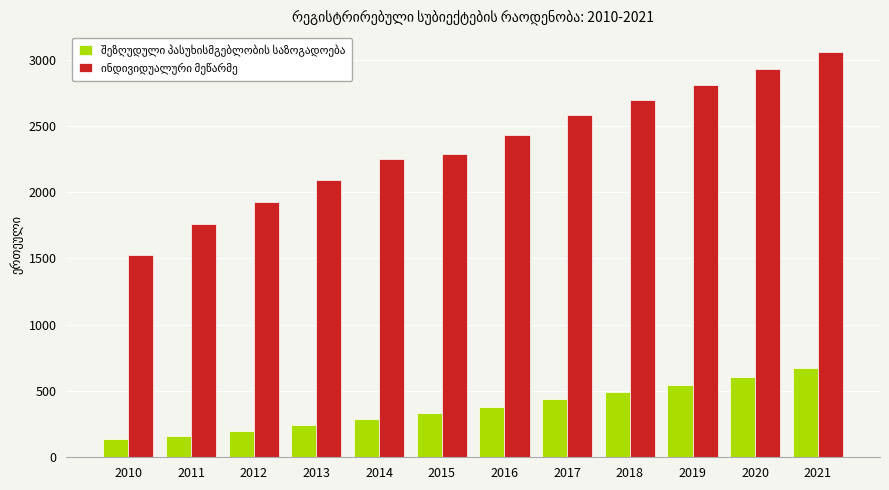

At how many categories does at least one series exceed 867?

12